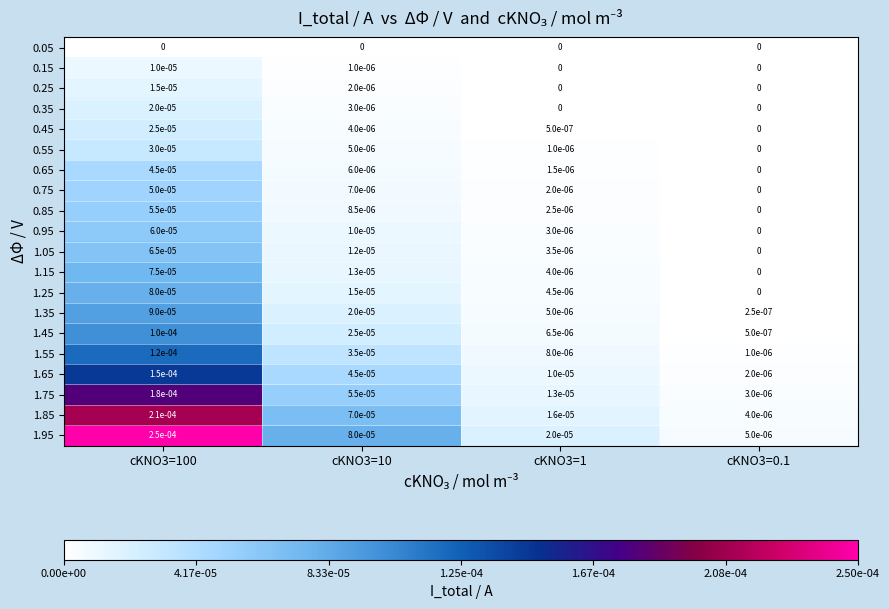

Rank the series by their maximum value, from lowest to highest.

0.05, 0.15, 0.25, 0.35, 0.45, 0.55, 0.65, 0.75, 0.85, 0.95, 1.05, 1.15, 1.25, 1.35, 1.45, 1.55, 1.65, 1.75, 1.85, 1.95